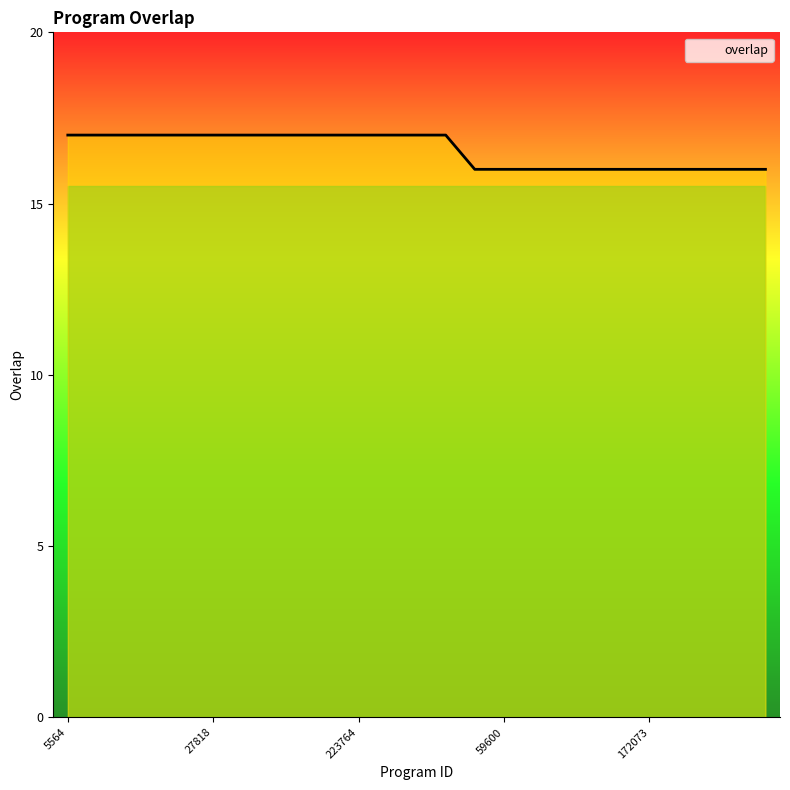

What is the minimum value shown in the chart?

16